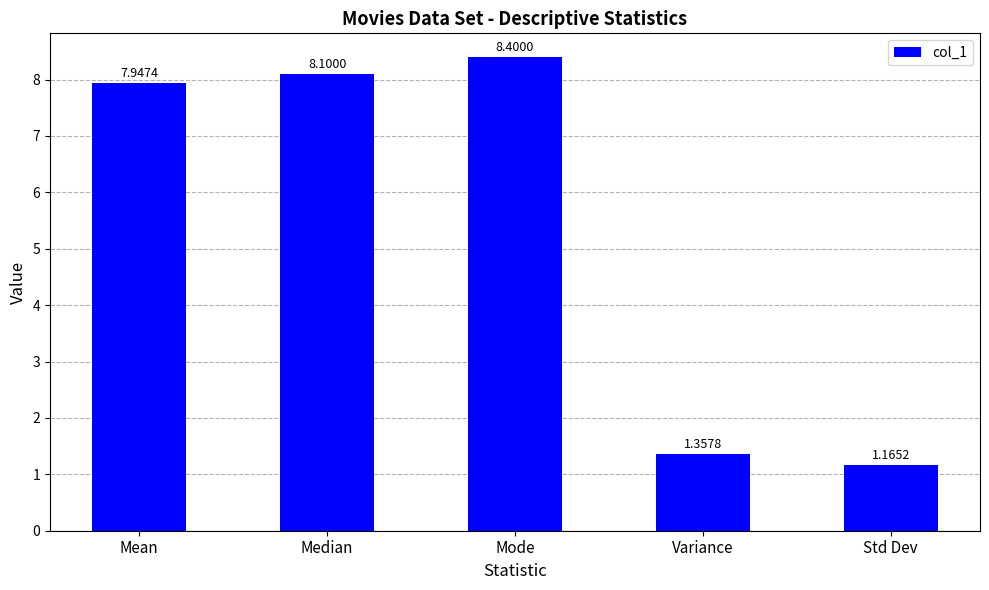

How many data points are above 7?

3